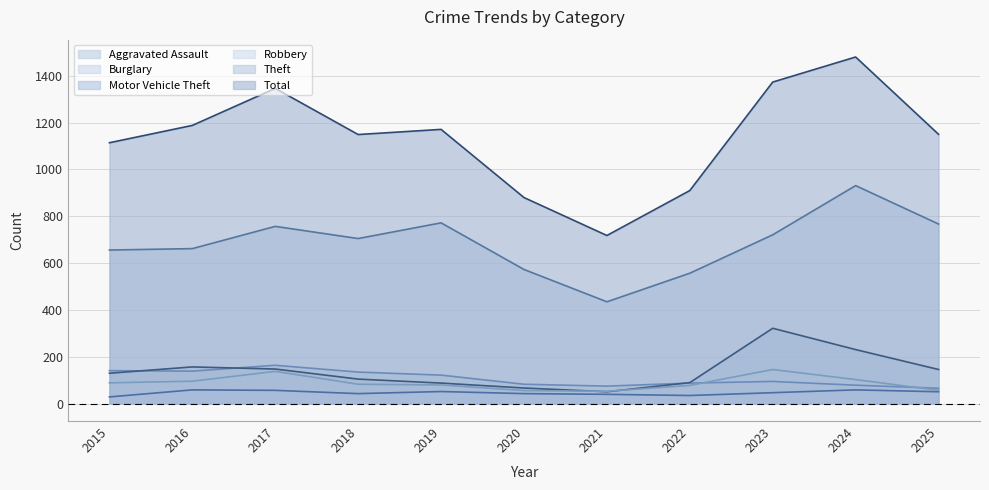

True or false: Total and Theft intersect in this chart.

False